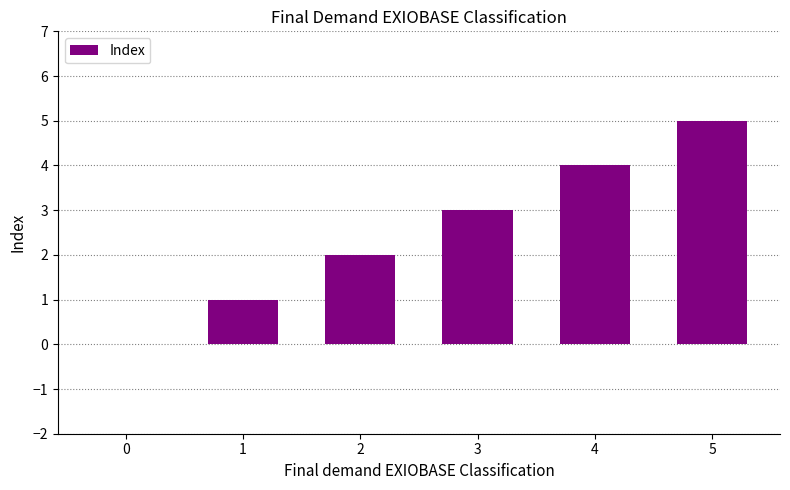

Between 3 and 5, which is larger?

5